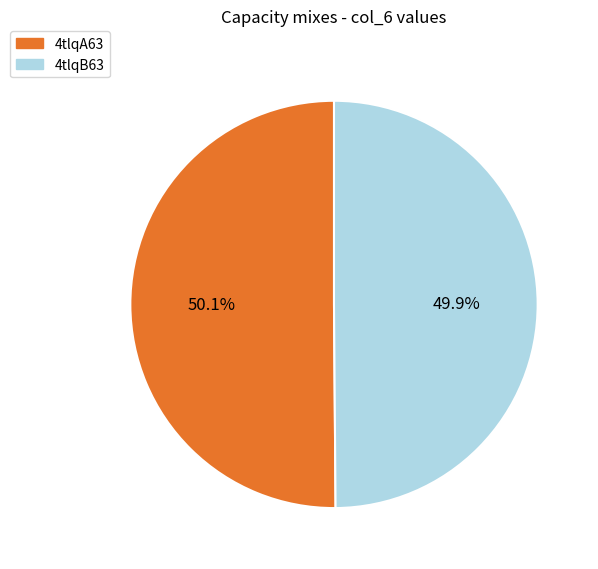

What portion of the pie excludes 4tlqB63?

50.1%